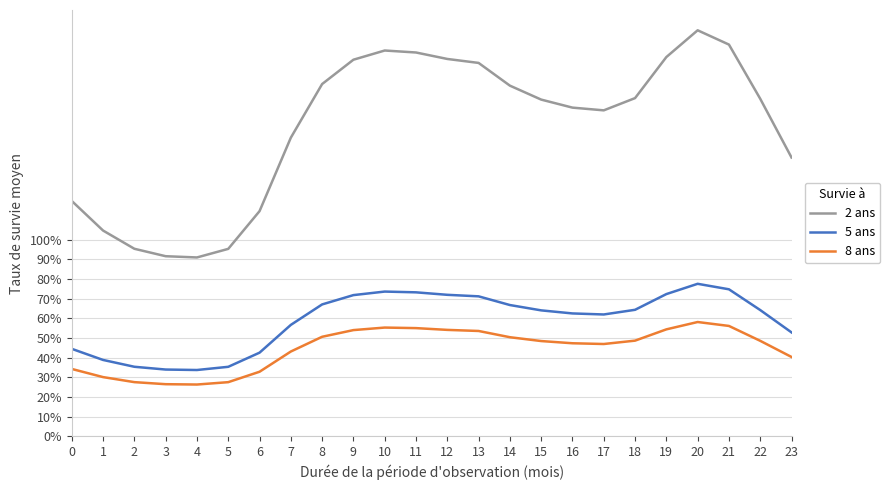

True or false: 2 ans and 8 ans intersect in this chart.

False